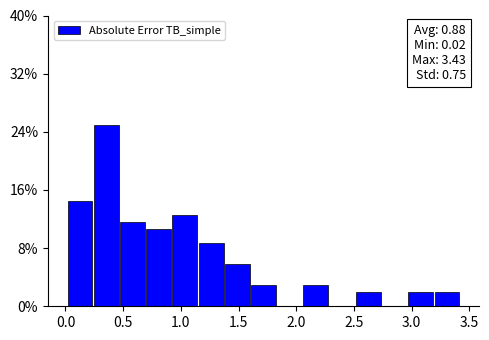

Which range on the x-axis has the tallest bar?

0.25 to 0.45